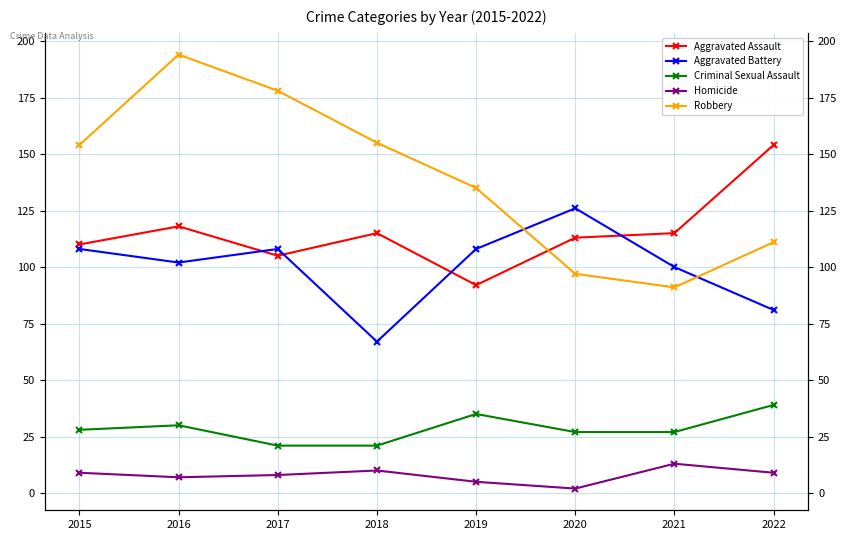

How many interior local peaks does the Aggravated Battery series have?

2